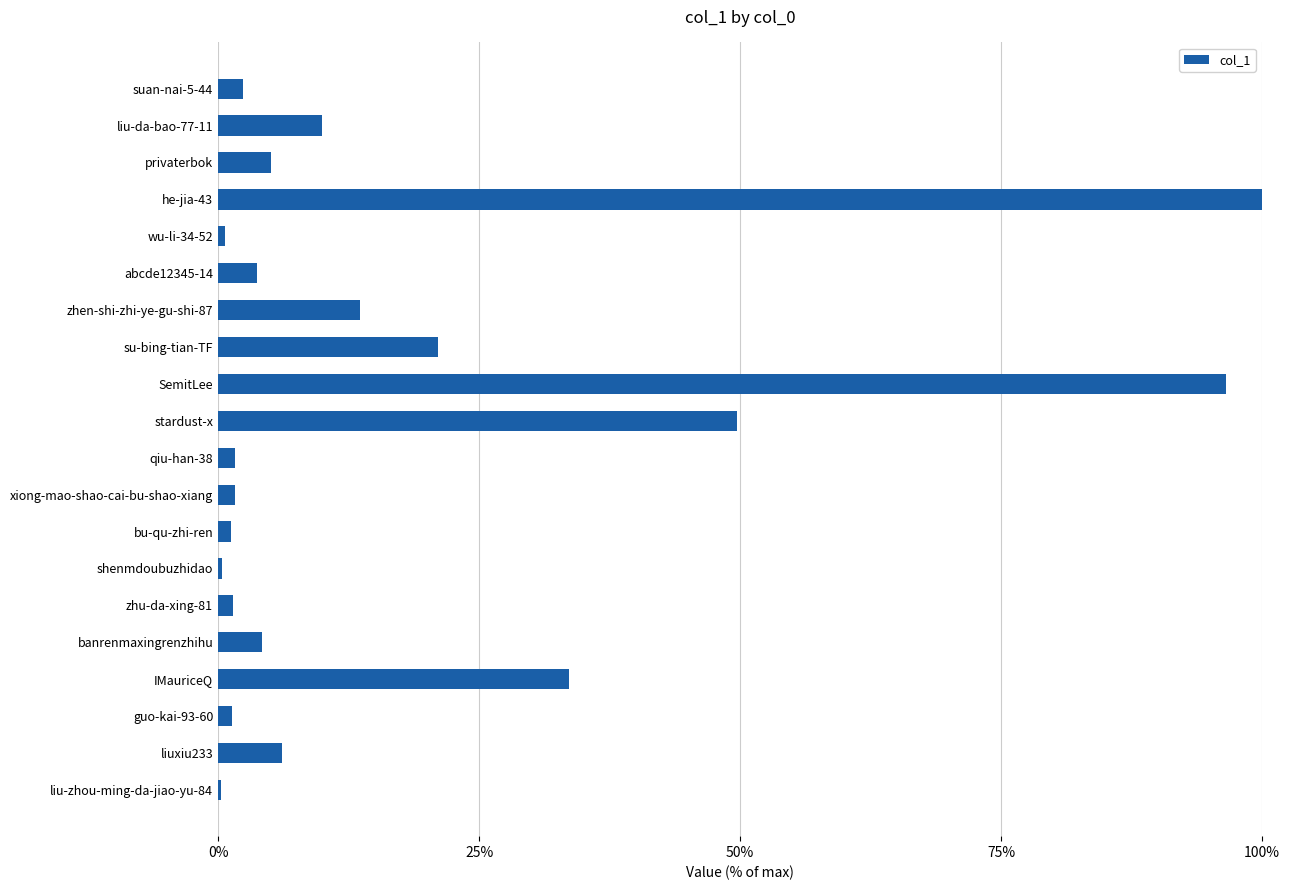

How many distinct data groups are displayed?

1